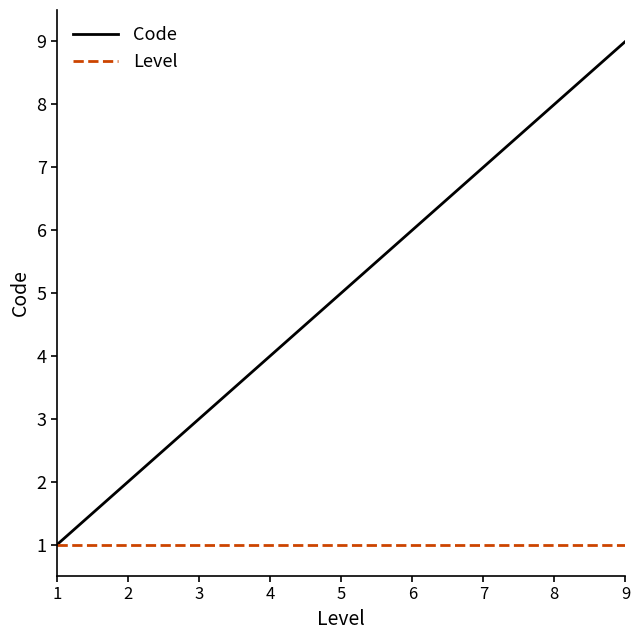

Reading left to right, what are all the values shown in this chart?

Code: 1=1	2=2	3=3	4=4	5=5	6=6	7=7	8=8	9=9
Level: 1=1	2=1	3=1	4=1	5=1	6=1	7=1	8=1	9=1